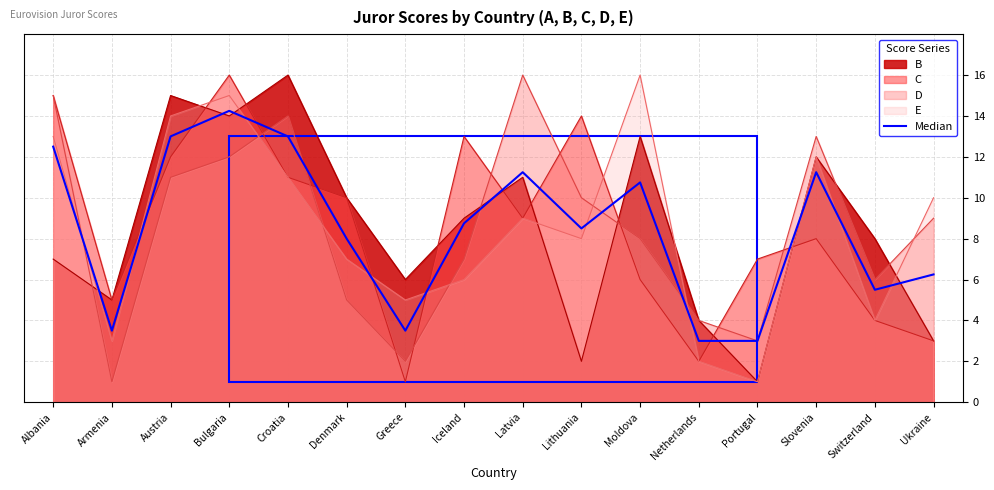

What is the minimum value shown in the chart?

1.0